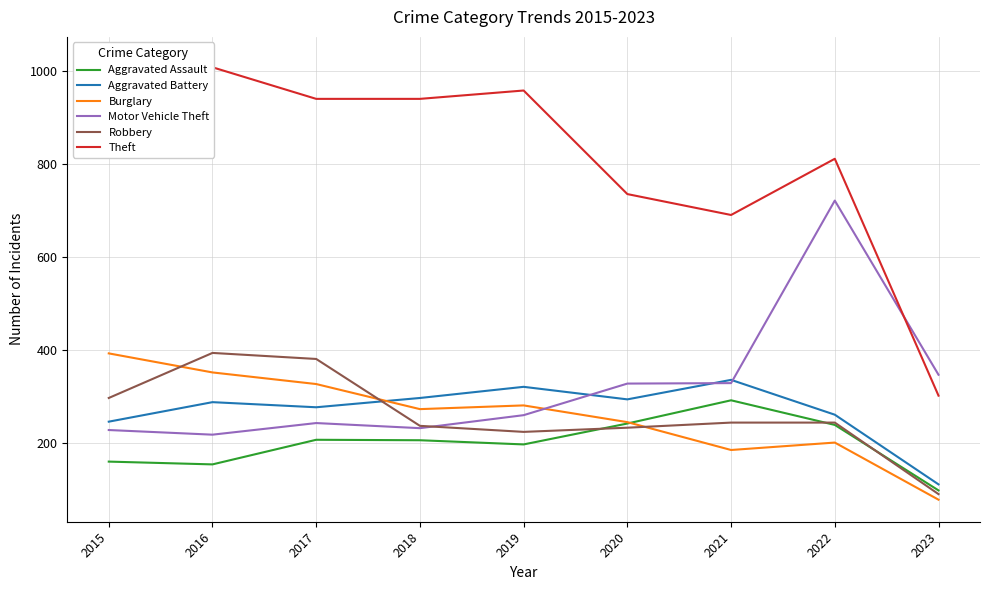

Which series ends up on top after the final intersection of Burglary and Motor Vehicle Theft?

Motor Vehicle Theft